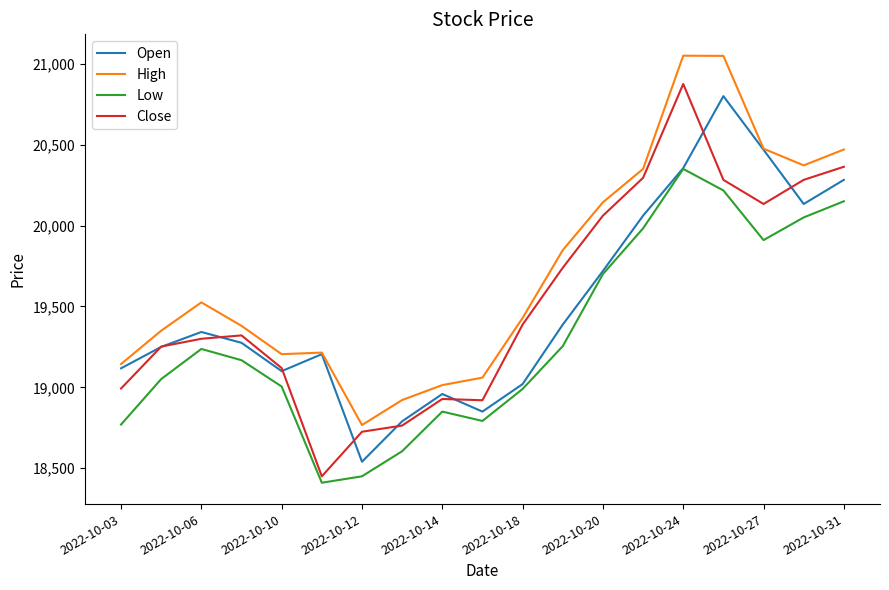

What is the greatest value displayed?

21050.0